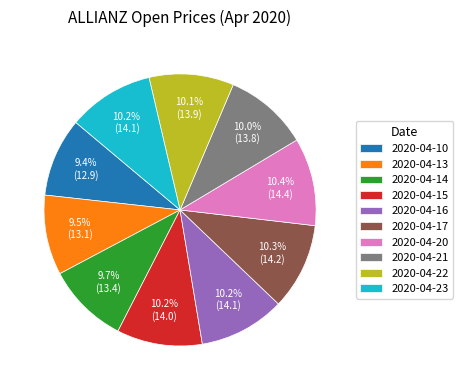

Does 2020-04-14 account for over 50% of the chart?

No